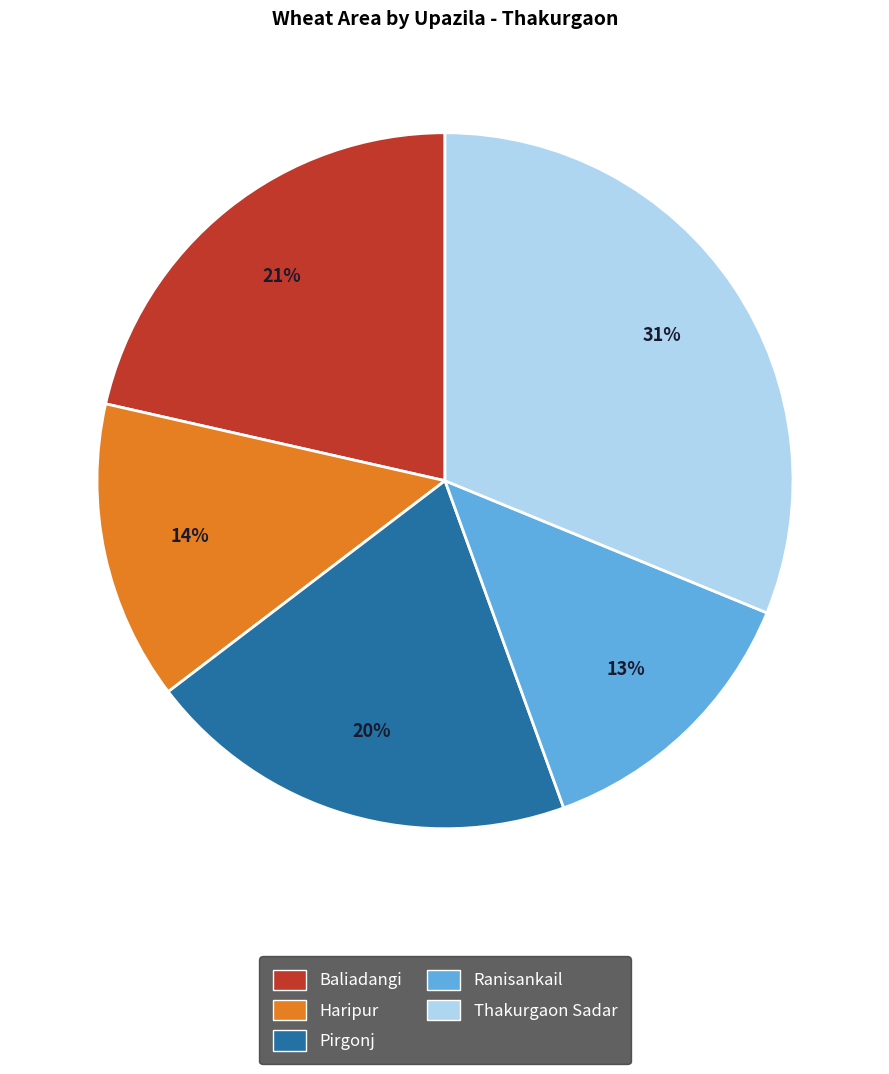

Rank the categories by value from lowest to highest.

Ranisankail, Haripur, Pirgonj, Baliadangi, Thakurgaon Sadar